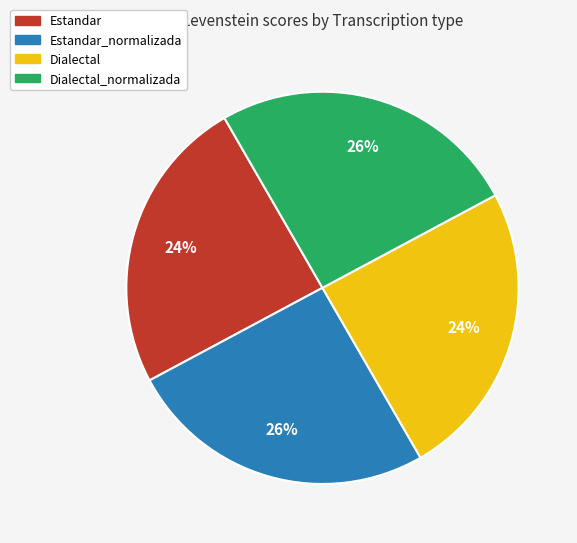

To the nearest percent, what is the combined percentage of Dialectal and Estandar_normalizada?

50%